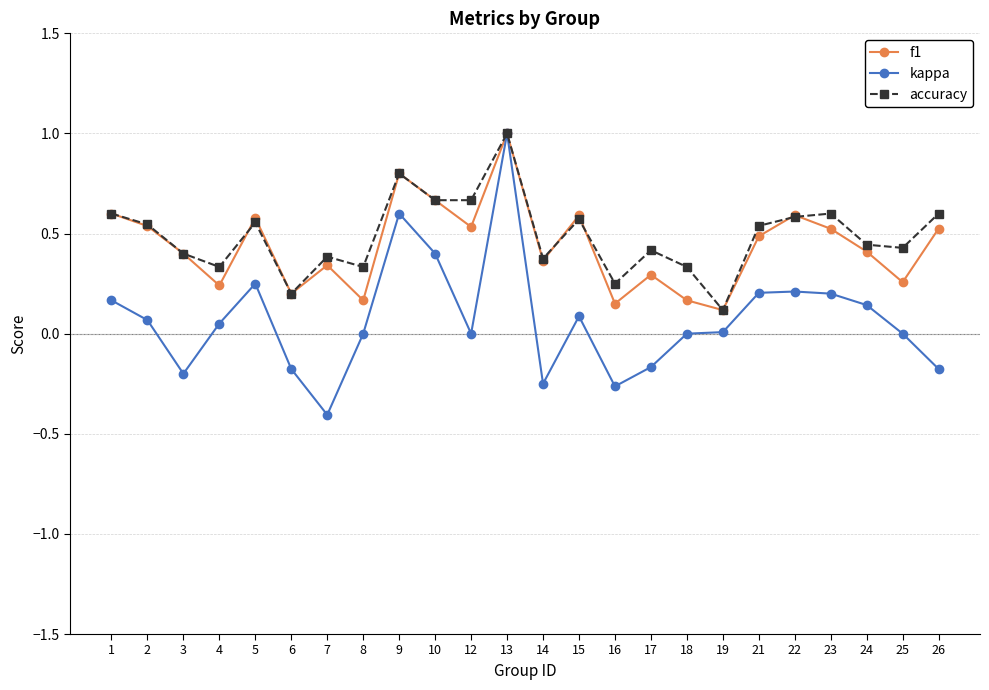

Which category has the highest value in the kappa series?

13